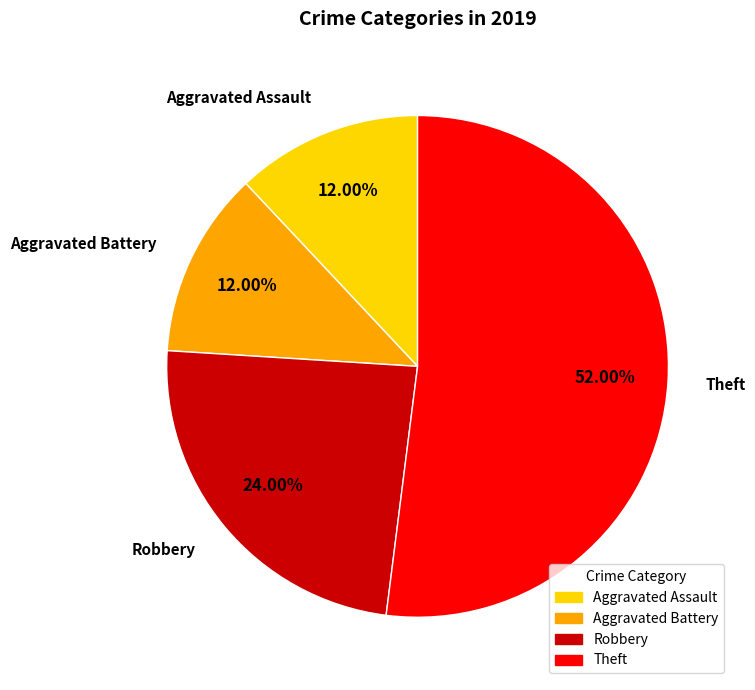

To the nearest percent, what is the difference between the largest and smallest slice percentages?

40%